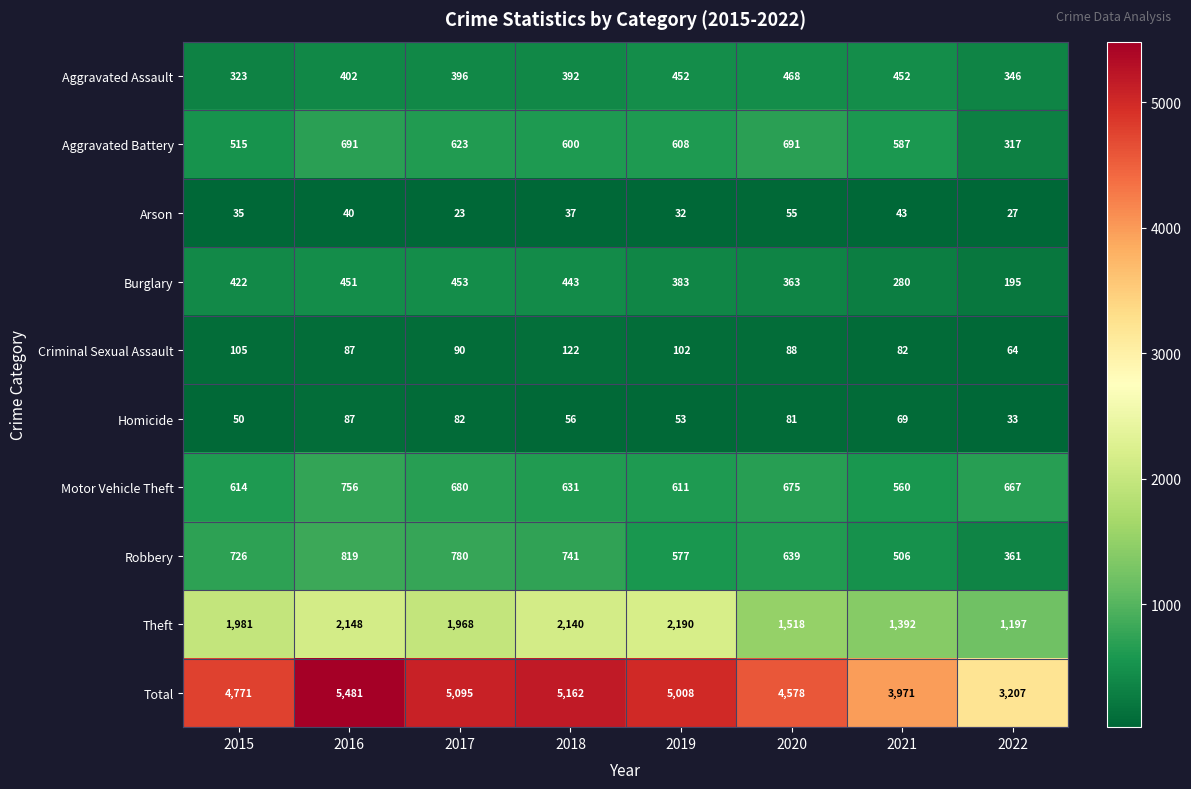

At how many categories does at least one series exceed 1216?

8